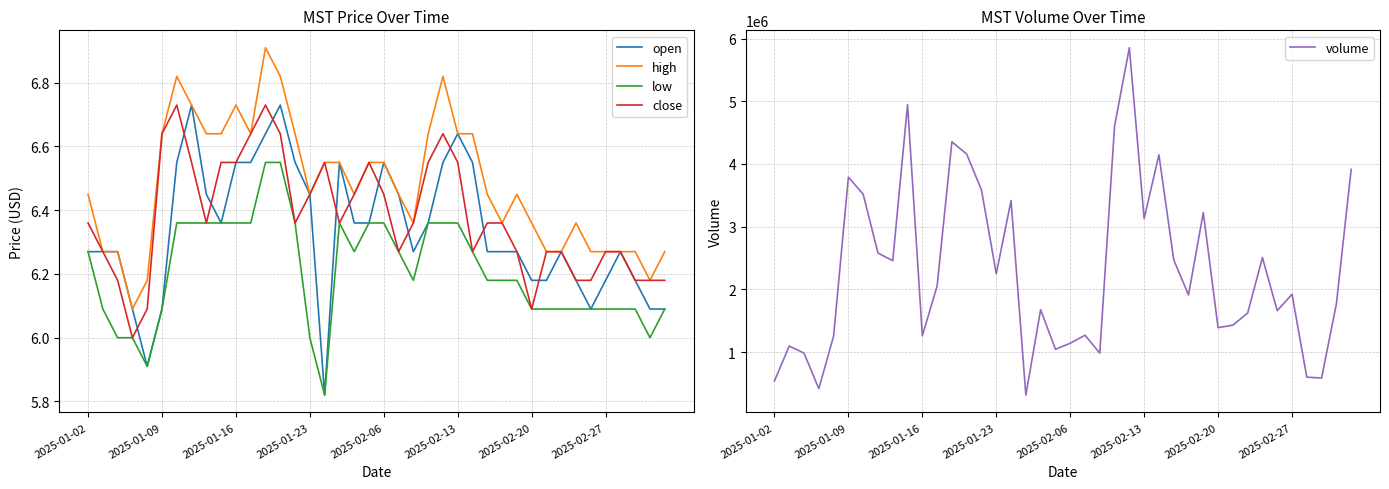

True or false: low and volume intersect in this chart.

False